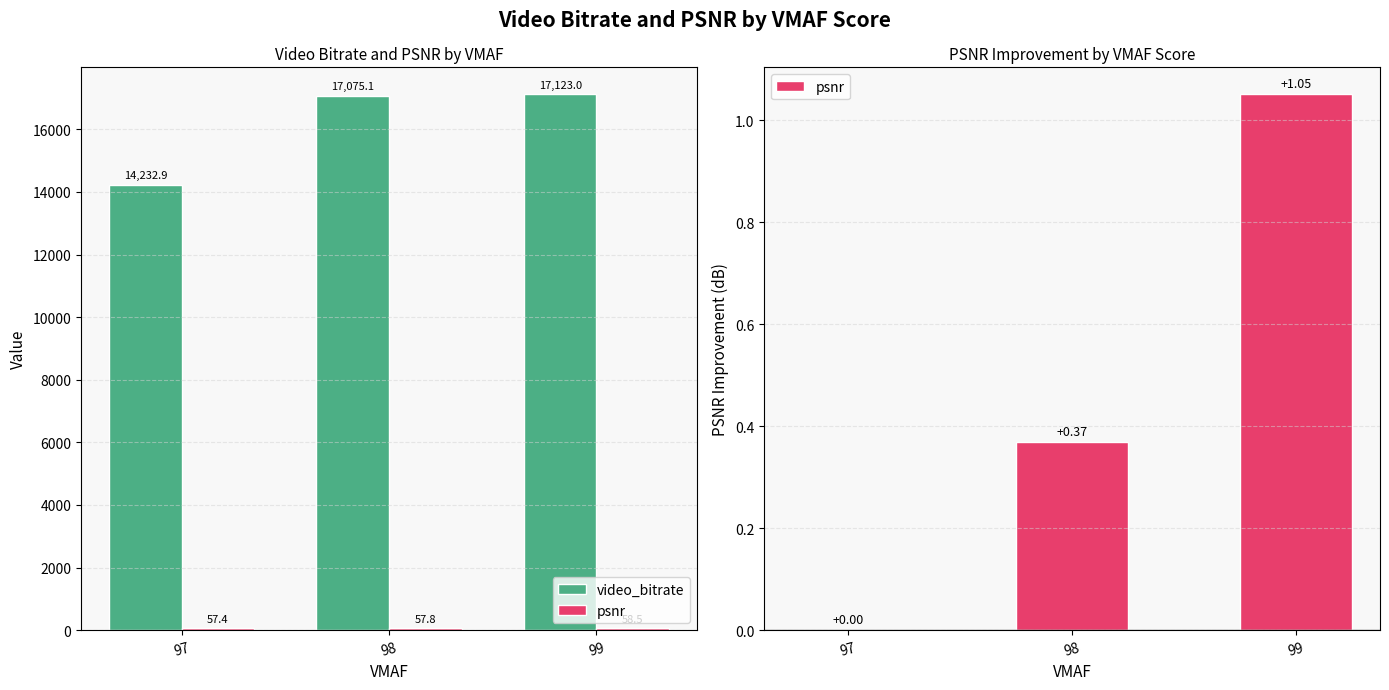

Reading right to left, transcribe all the data shown in this chart.

video_bitrate: 99=17123.0	98=17075.1	97=14232.9
psnr: 99=1.1	98=0.4	97=0.0